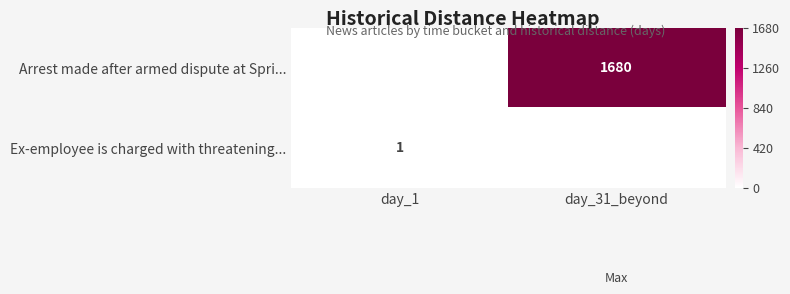

How many positive values does the Ex-employee is charged with threatening... series have?

1